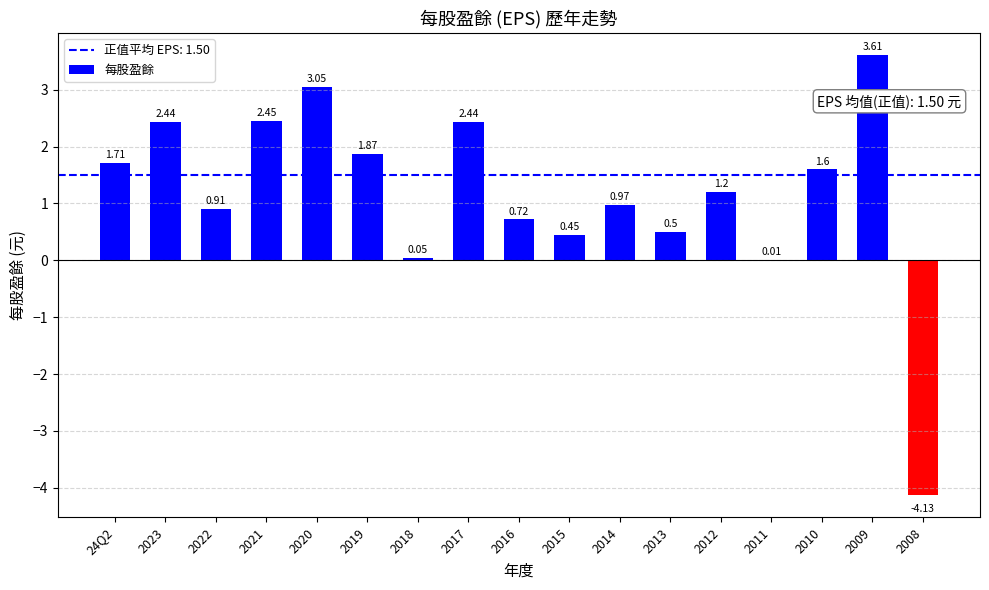

How many data points does each series have?

17